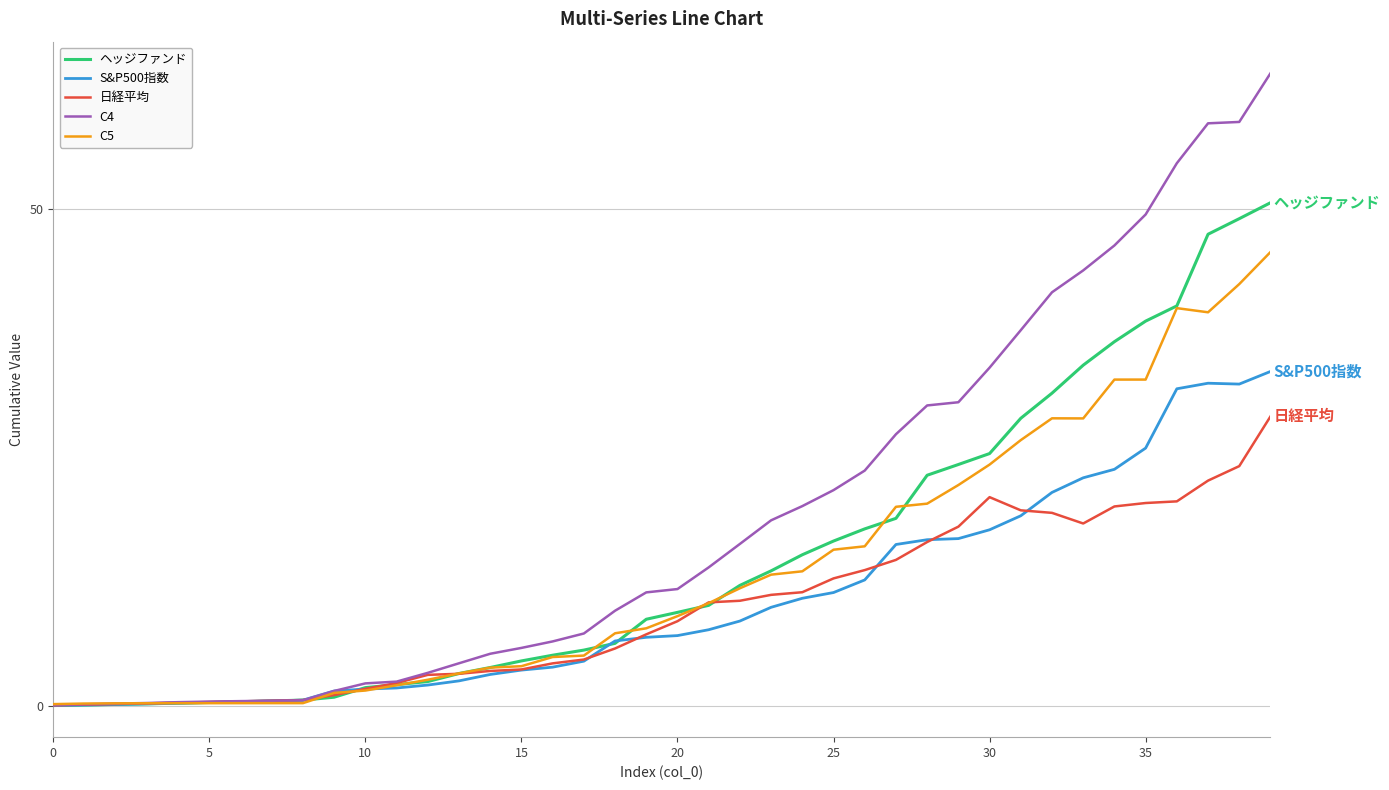

List the series in order of their peak value, lowest first.

日経平均, S&P500指数, C5, ヘッジファンド, C4